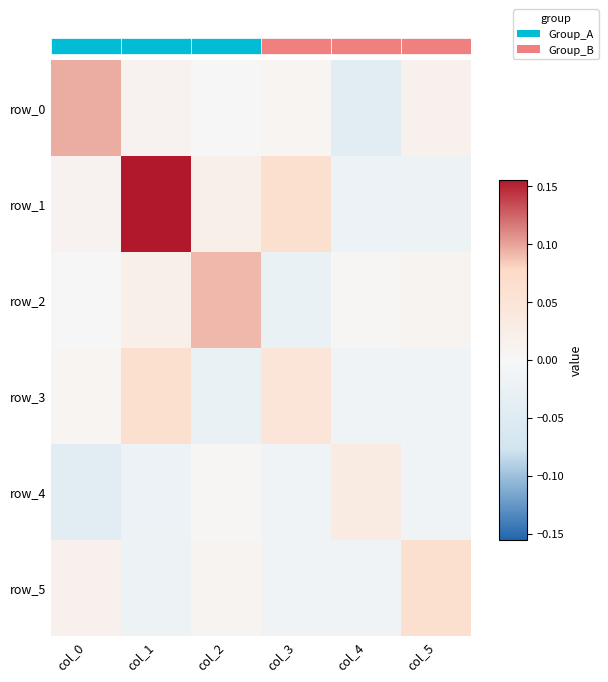

The value of row_1 at col_0 is 0.0. True or false?

False